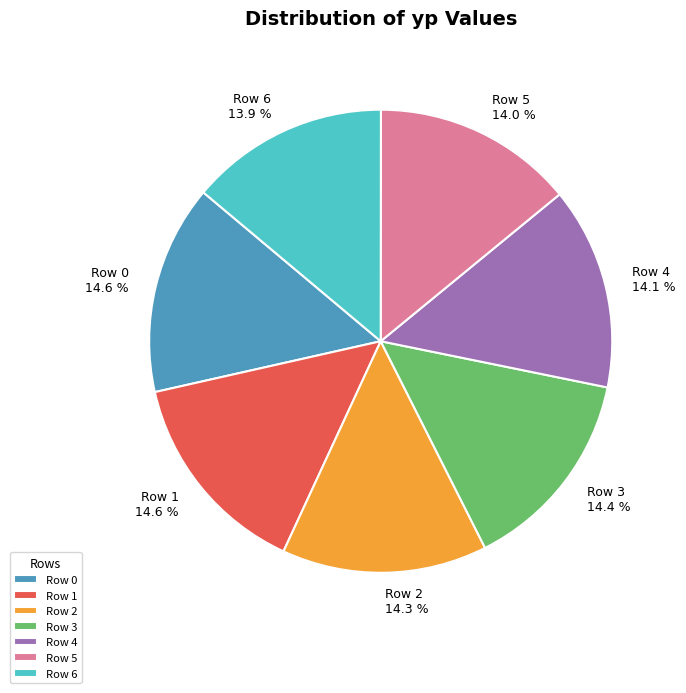

Approximately how many times larger is the value at Row 3 compared to Row 4?

1.0